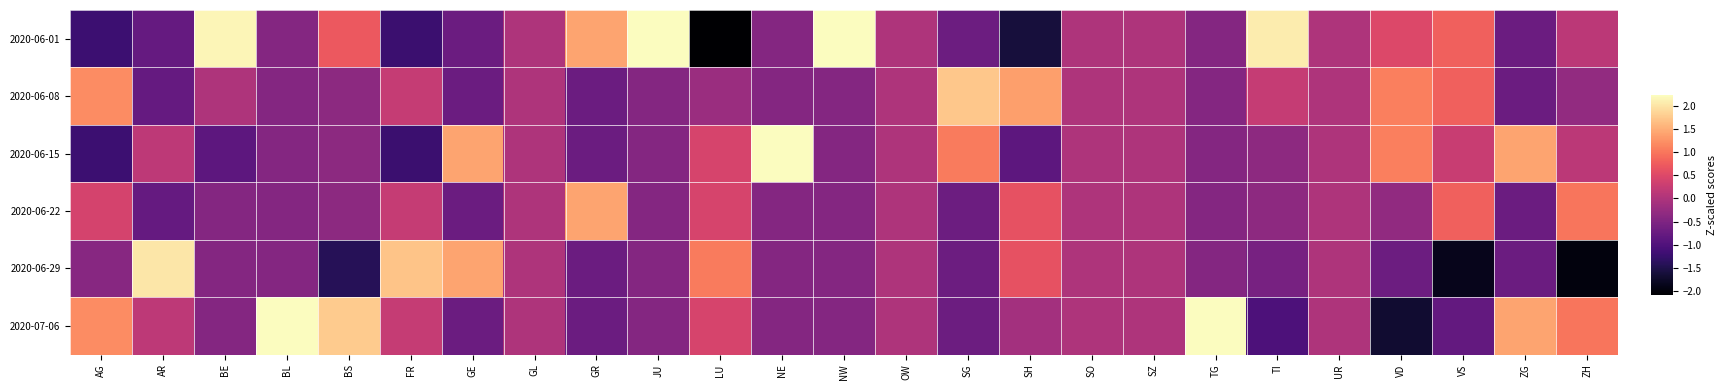

The value of 2020-06-29 at OW is 0.0. True or false?

True